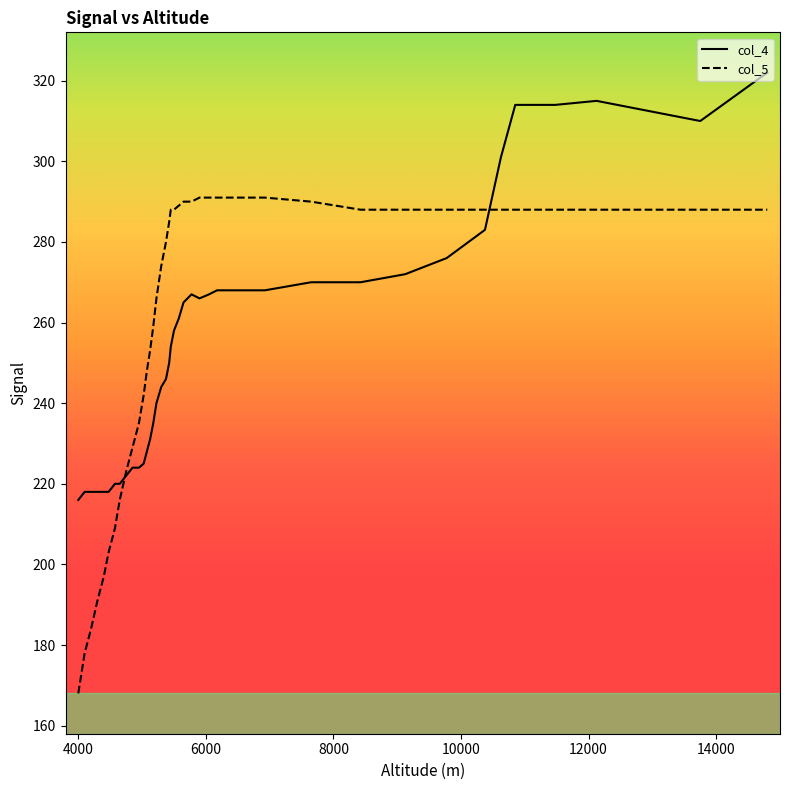

Which series has the widest spread of values?

col_5